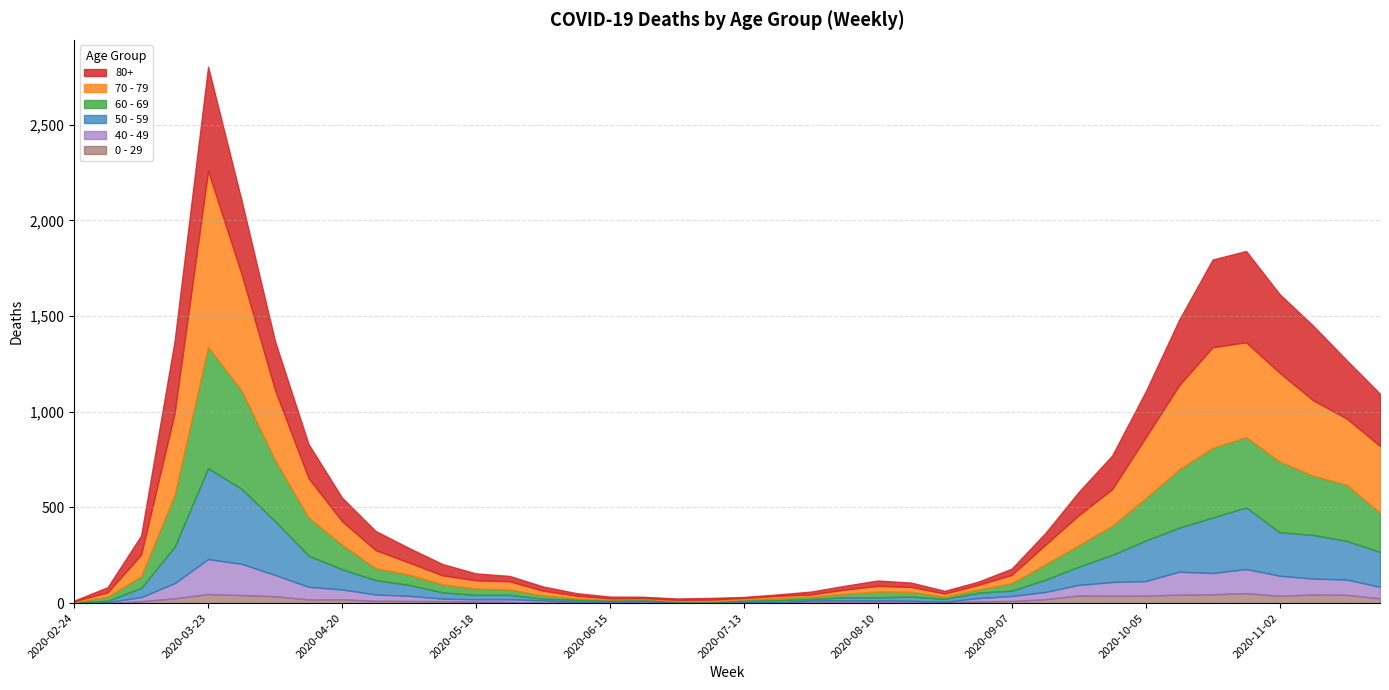

What is the difference between the highest and lowest values at 2020-06-29?

6